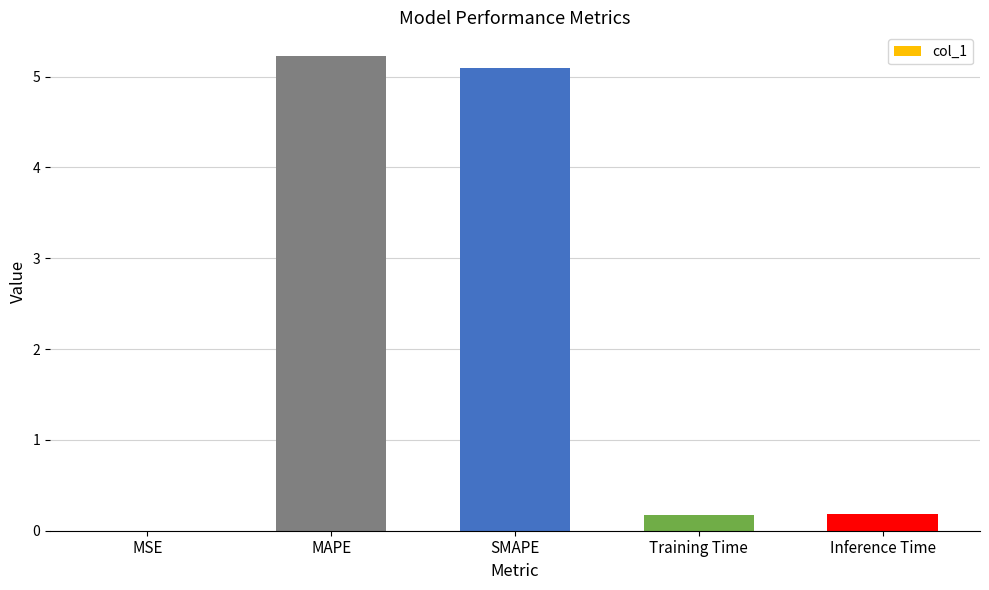

How many series are shown in this chart?

1